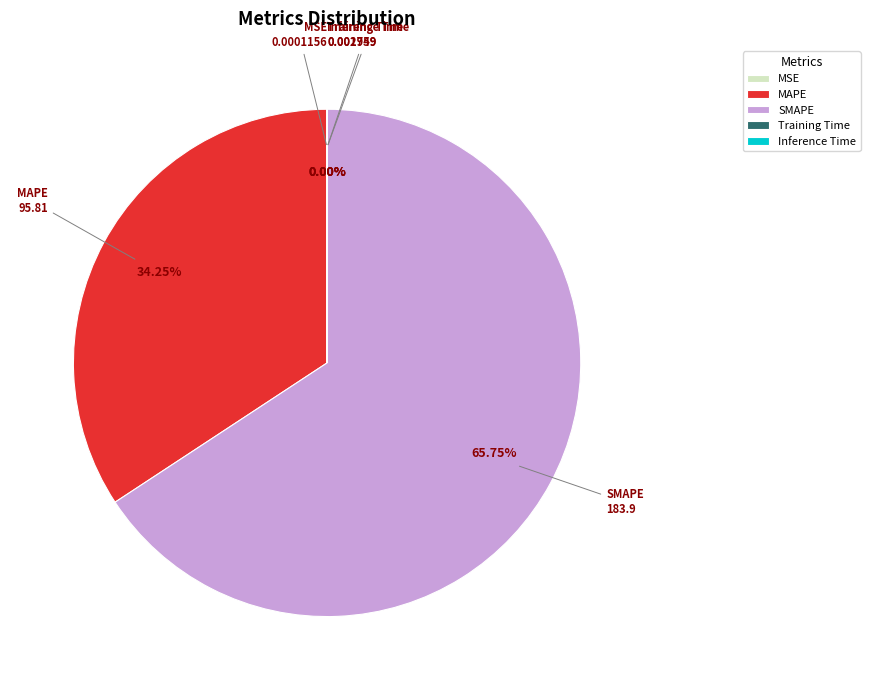

Which category has the biggest portion of the pie?

SMAPE